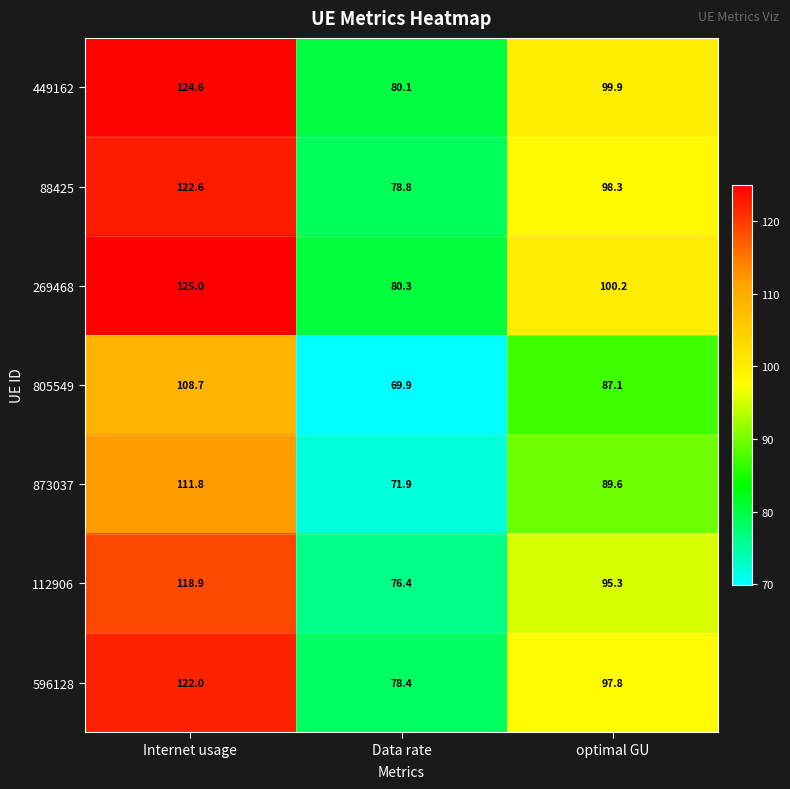

Which label corresponds to the smallest value in the chart?

Data rate